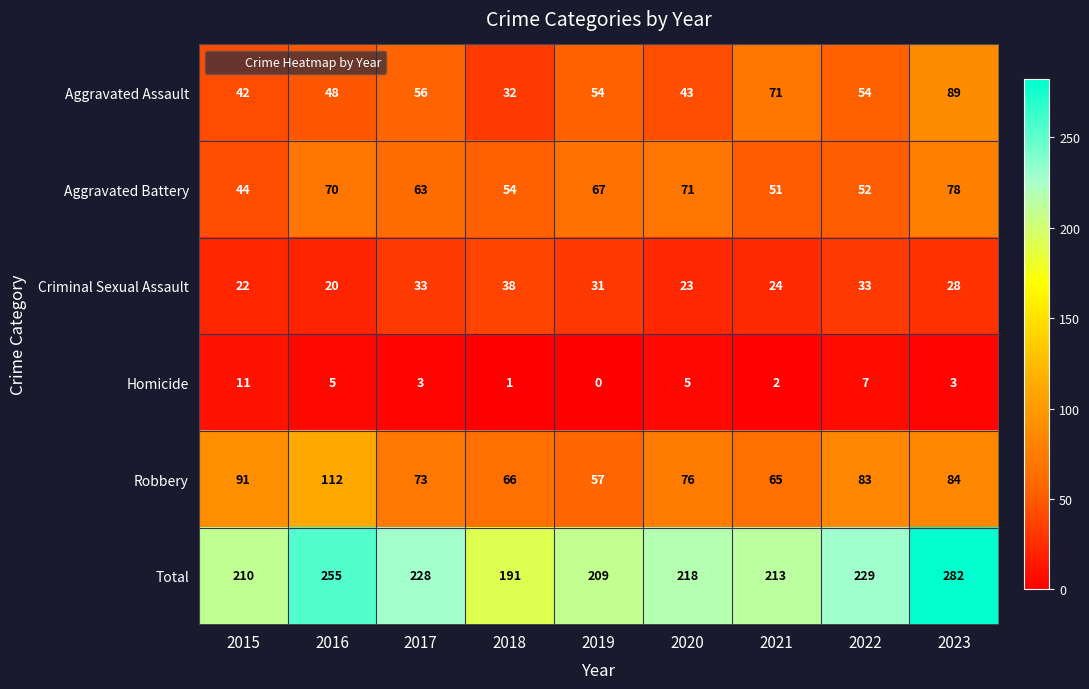

Is it true that Homicide equals 3 at 2017?

True